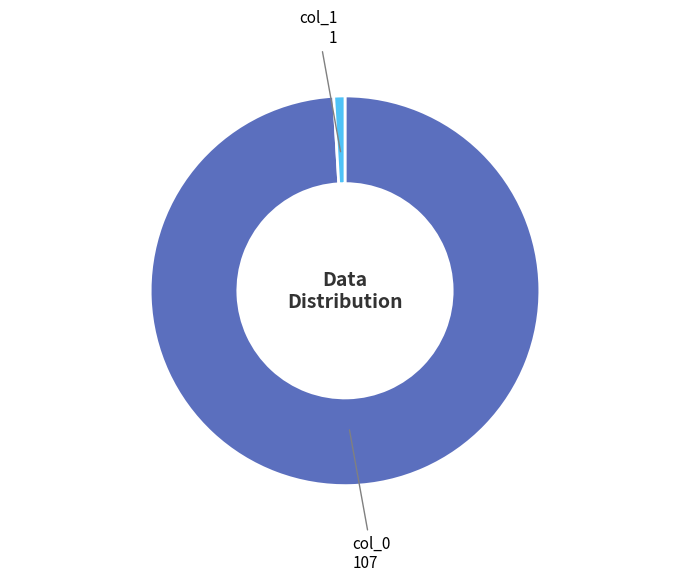

Which category has the smallest portion of the pie?

col_1